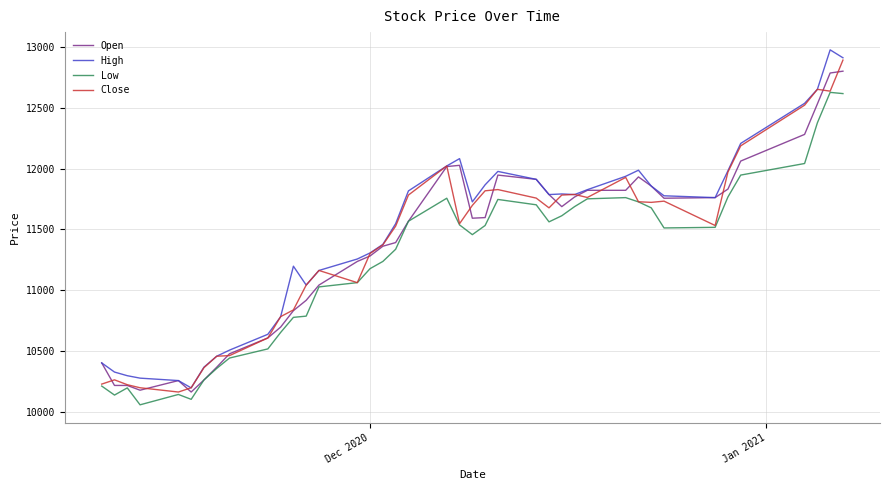

What is the minimum value shown in the chart?

10060